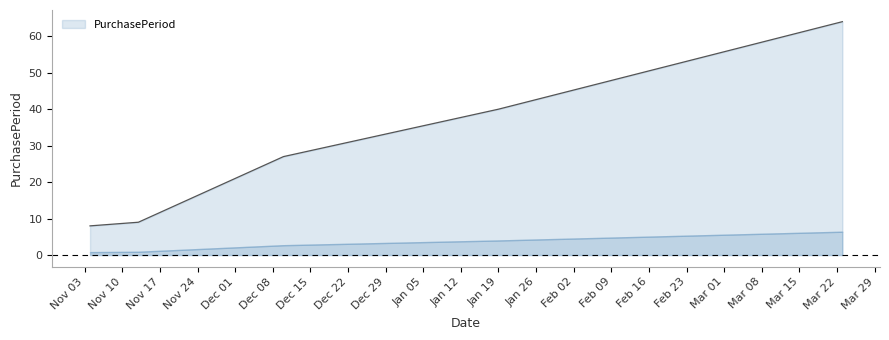

List the labels in order of value, smallest first.

2015-11-04, 2015-11-13, 2015-12-10, 2016-01-19, 2016-03-23